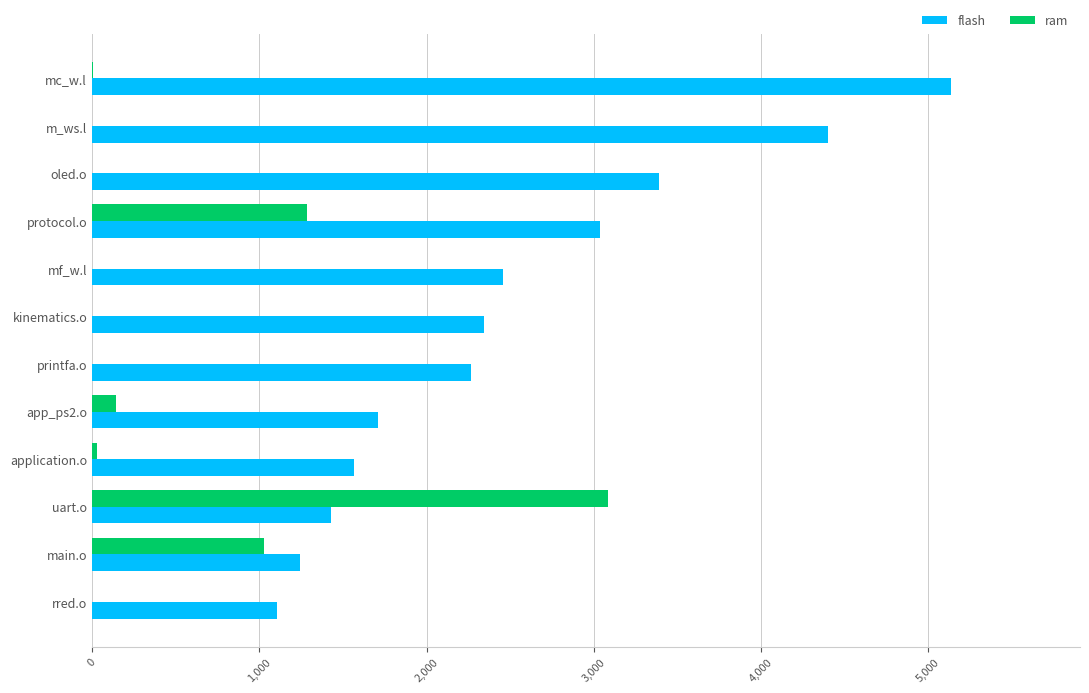

Between printfa.o and rred.o, which series saw the biggest shift?

flash